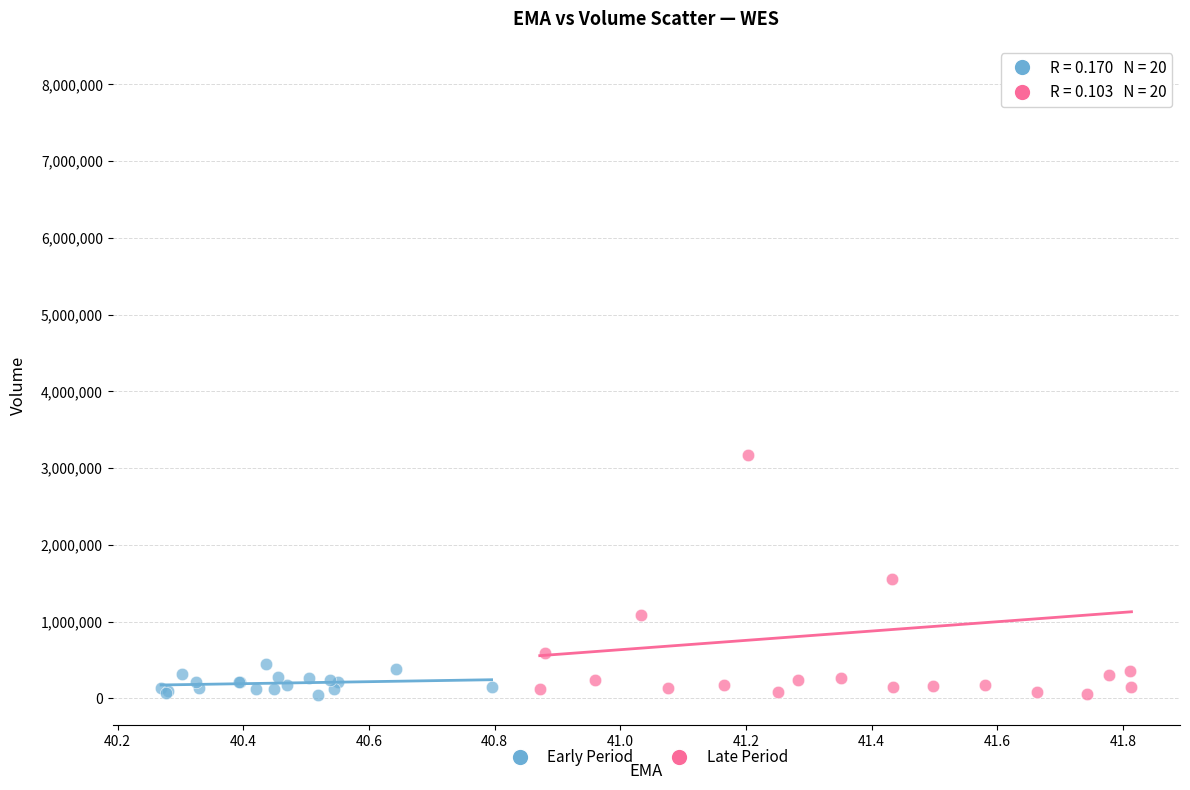

Which series contains the highest Y value?

Late Period